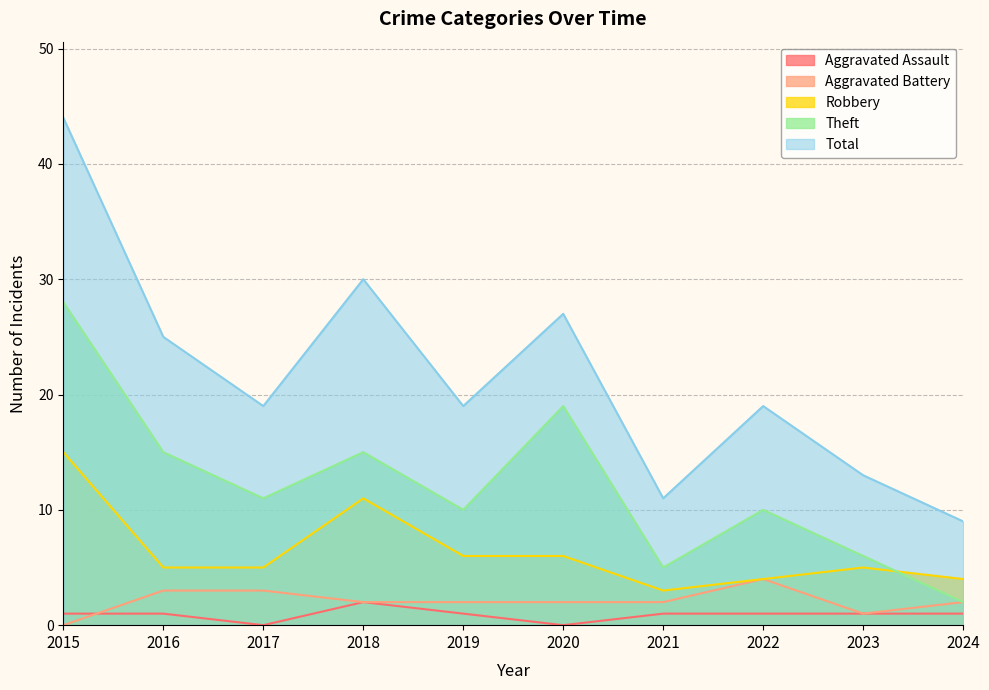

At 2015, list the series in order from smallest to largest.

Aggravated Battery, Aggravated Assault, Robbery, Theft, Total